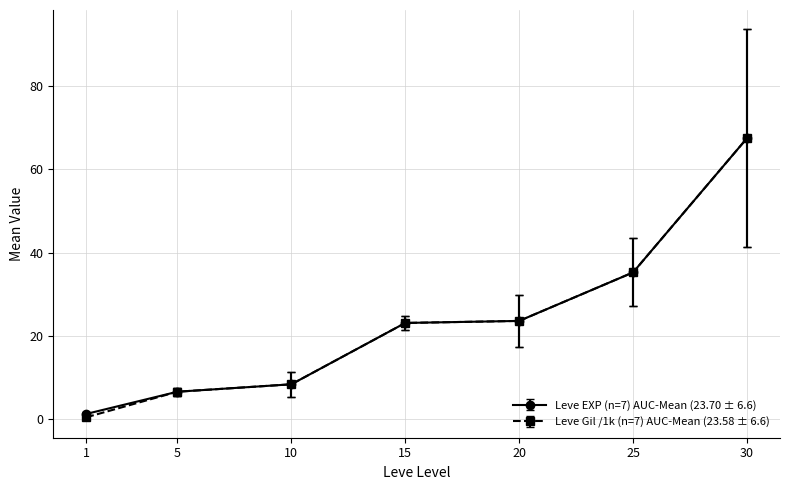

The Leve EXP (n=7) AUC-Mean (23.70 ± 6.6) series shows 8.4 at 10. True or false?

True